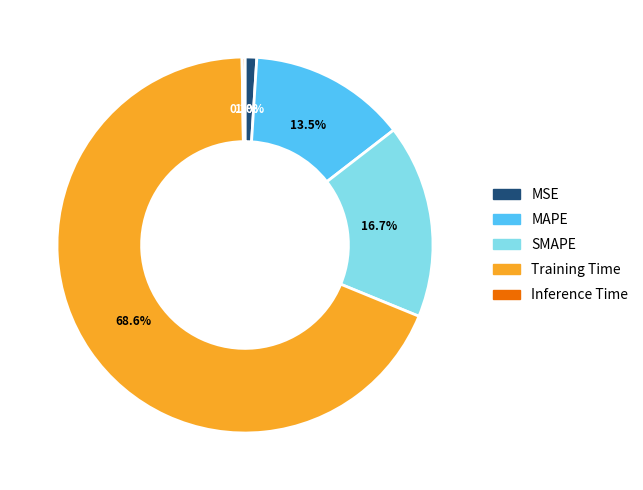

What percentage is the SMAPE slice, to the nearest percent?

17%